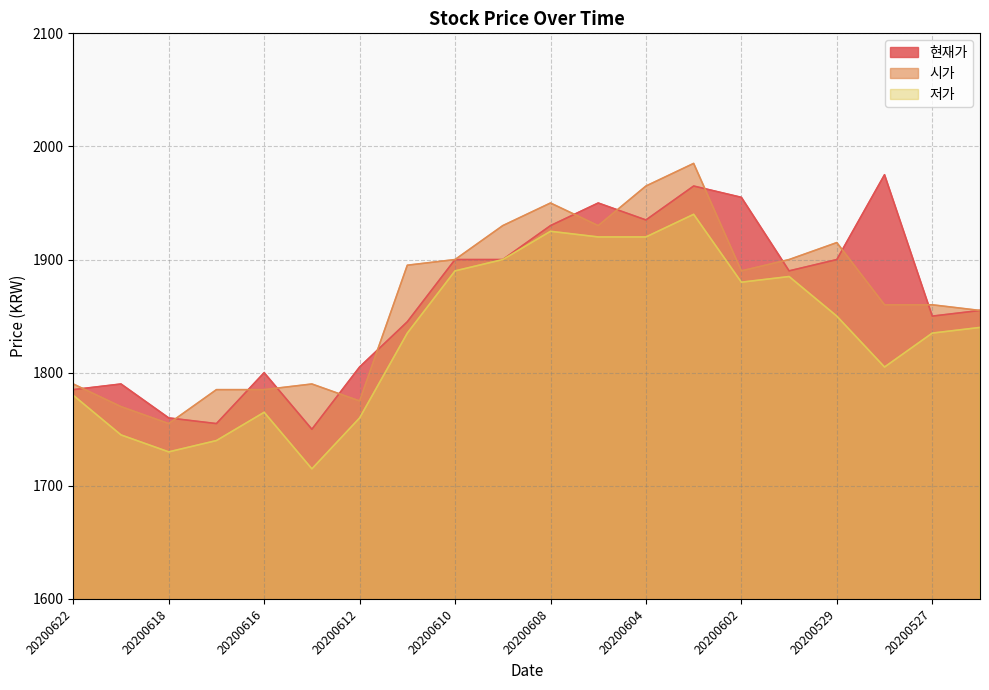

True or false: 시가 and 저가 intersect in this chart.

False